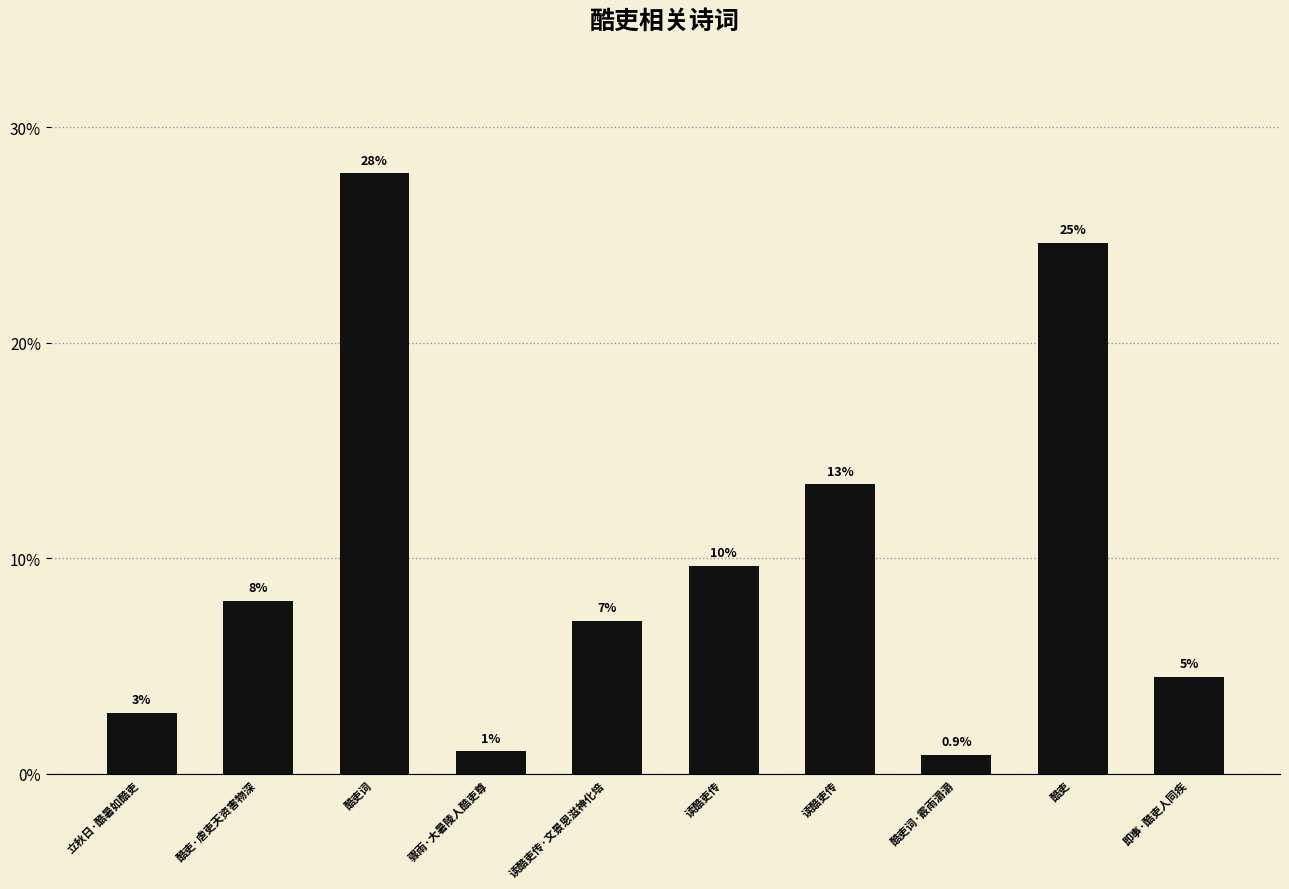

How many bars are there in total?

10